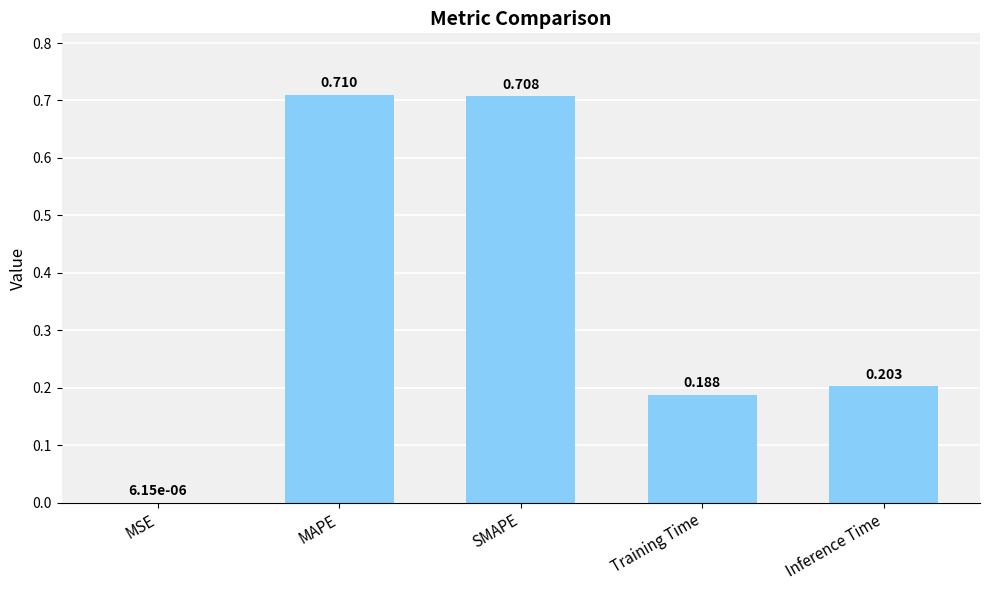

Where is the data nearest to the value 0?

MSE